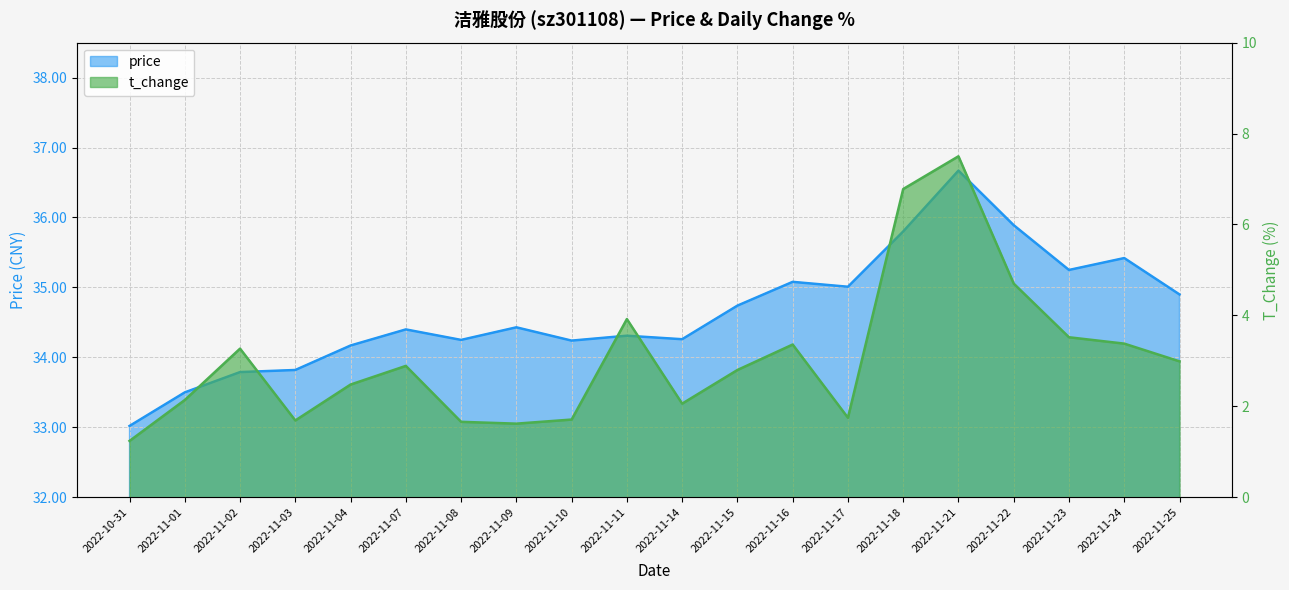

What is the label of the 19th point from the left?

2022-11-24